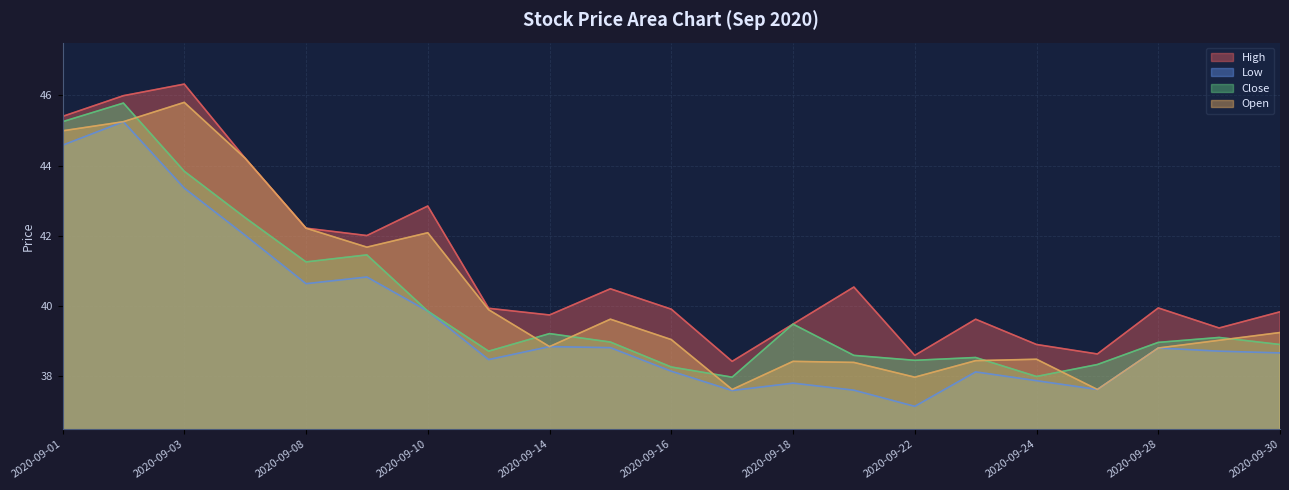

Is it true that Close equals 17.3 at 2020-09-03?

False